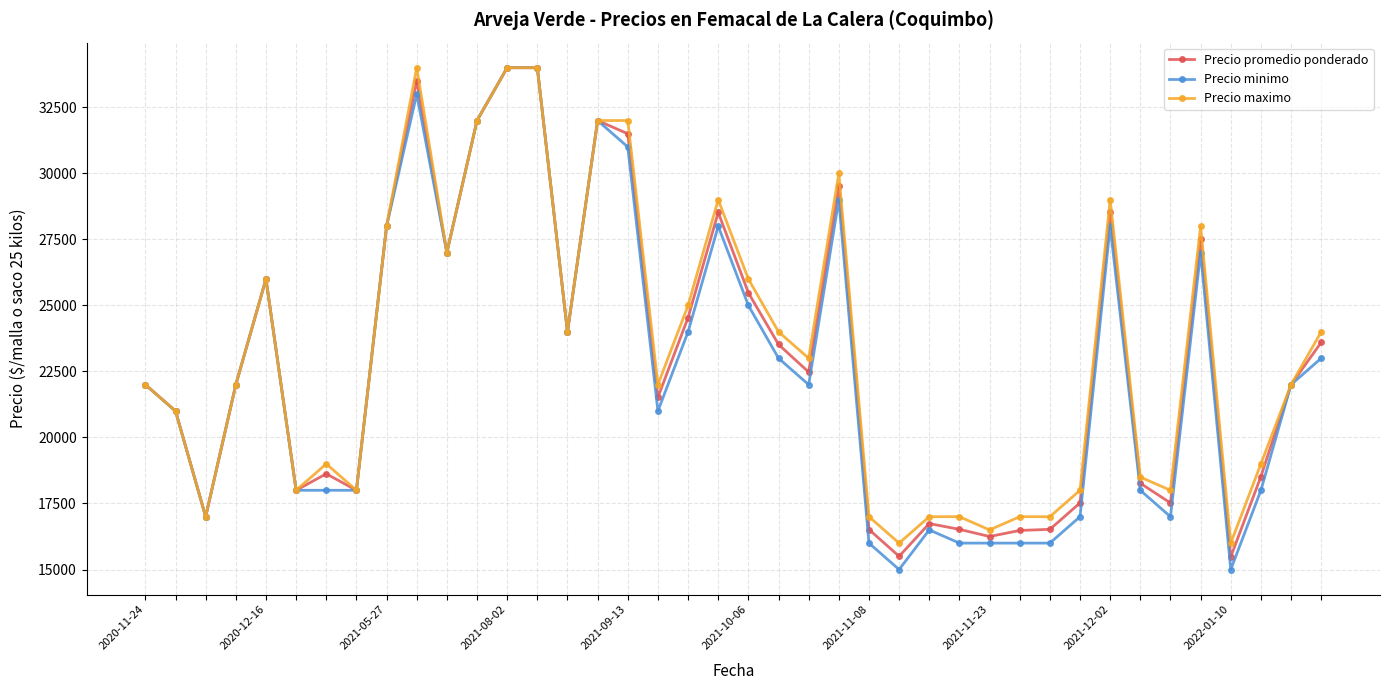

True or false: Precio maximo has more than 0 points higher than both neighbors.

True